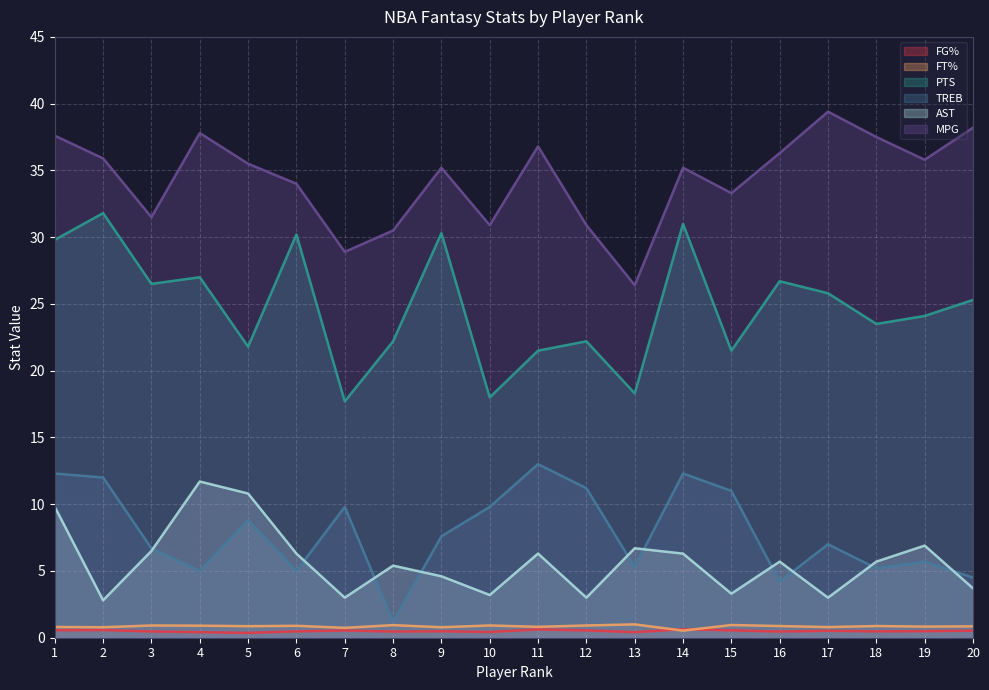

Which label corresponds to the largest value in the chart?

17